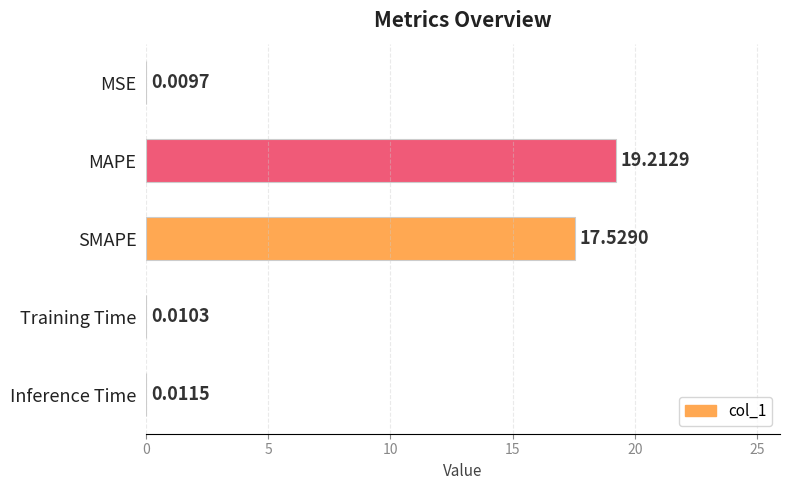

At which label is the value closest to 9?

SMAPE